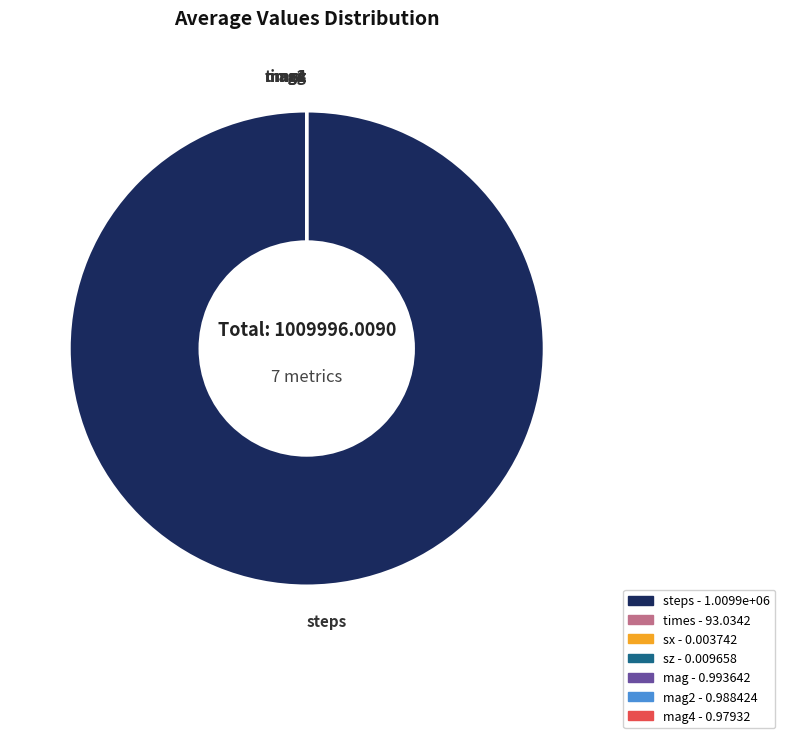

Does any single category account for the majority?

Yes